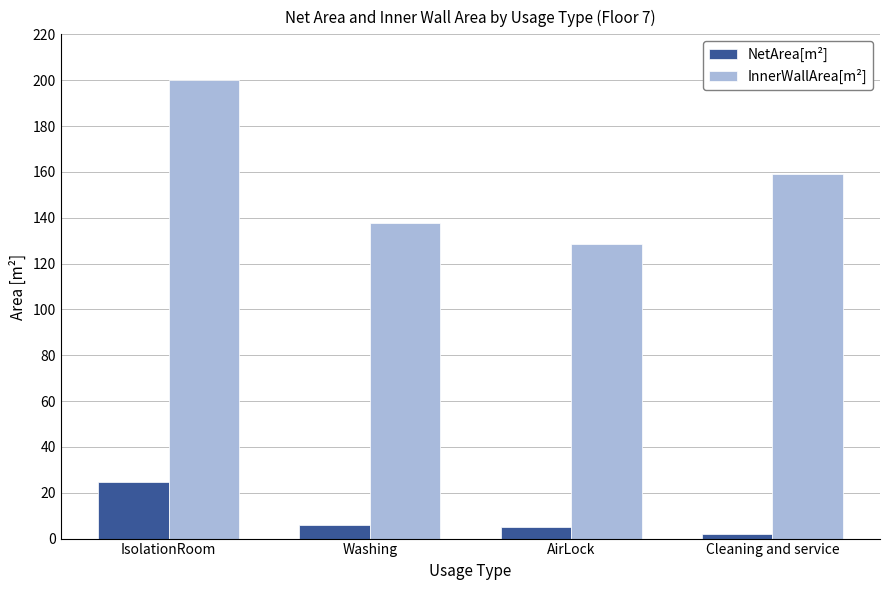

Rank the series by their maximum value, from lowest to highest.

NetArea[m²], InnerWallArea[m²]